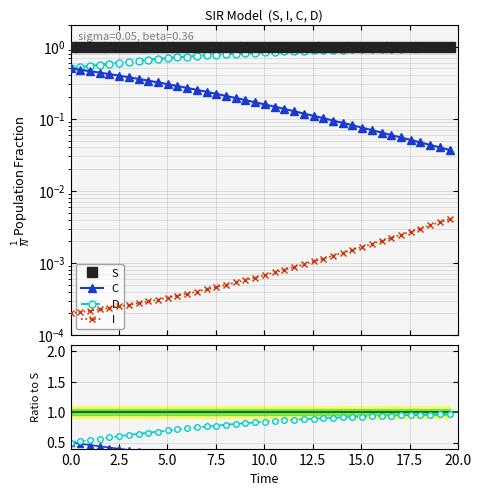

Reading left to right, what are all the values shown in this chart?

S: 1.0	1.0	1.0	1.0	1.0	1.0	1.0	1.0	1.0	1.0	1.0	1.0	1.0	1.0	1.0	1.0	1.0	1.0	1.0	1.0	1.0	1.0	1.0	1.0	1.0	1.0	1.0	1.0	1.0	1.0	1.0	1.0	1.0	1.0	1.0	1.0	1.0	1.0	1.0	1.0
C: 0.5	0.5	0.5	0.4	0.4	0.4	0.4	0.4	0.3	0.3	0.3	0.3	0.3	0.3	0.2	0.2	0.2	0.2	0.2	0.2	0.2	0.1	0.1	0.1	0.1	0.1	0.1	0.1	0.1	0.1	0.1	0.1	0.1	0.1	0.1	0.1	0.0	0.0	0.0	0.0
D: 0.5	0.5	0.5	0.6	0.6	0.6	0.6	0.6	0.7	0.7	0.7	0.7	0.7	0.7	0.8	0.8	0.8	0.8	0.8	0.8	0.8	0.9	0.9	0.9	0.9	0.9	0.9	0.9	0.9	0.9	0.9	0.9	0.9	0.9	0.9	0.9	1.0	1.0	1.0	1.0
I: 0.0	0.0	0.0	0.0	0.0	0.0	0.0	0.0	0.0	0.0	0.0	0.0	0.0	0.0	0.0	0.0	0.0	0.0	0.0	0.0	0.0	0.0	0.0	0.0	0.0	0.0	0.0	0.0	0.0	0.0	0.0	0.0	0.0	0.0	0.0	0.0	0.0	0.0	0.0	0.0
C/S: 0.5	0.5	0.5	0.4	0.4	0.4	0.4	0.4	0.3	0.3	0.3	0.3	0.3	0.3	0.2	0.2	0.2	0.2	0.2	0.2	0.2	0.1	0.1	0.1	0.1	0.1	0.1	0.1	0.1	0.1	0.1	0.1	0.1	0.1	0.1	0.1	0.0	0.0	0.0	0.0
D/S: 0.5	0.5	0.5	0.6	0.6	0.6	0.6	0.6	0.7	0.7	0.7	0.7	0.7	0.7	0.8	0.8	0.8	0.8	0.8	0.8	0.8	0.9	0.9	0.9	0.9	0.9	0.9	0.9	0.9	0.9	0.9	0.9	0.9	0.9	0.9	1.0	1.0	1.0	1.0	1.0